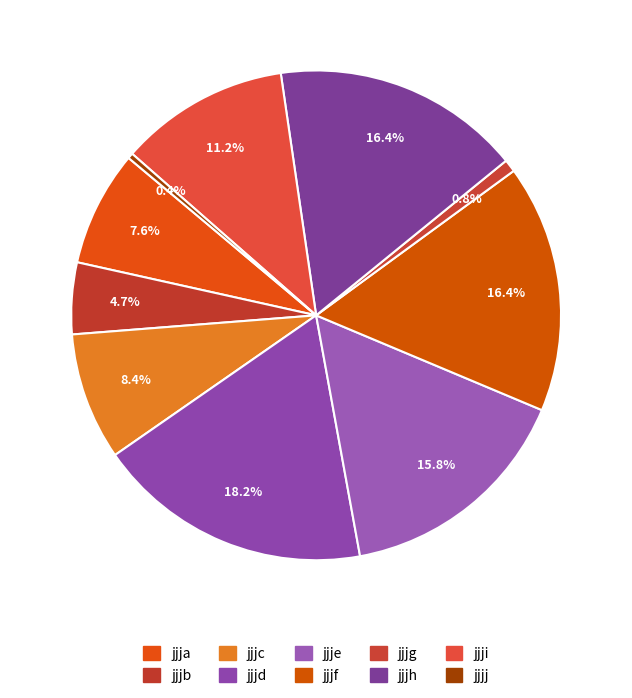

To the nearest percent, what portion does jjja represent?

8%